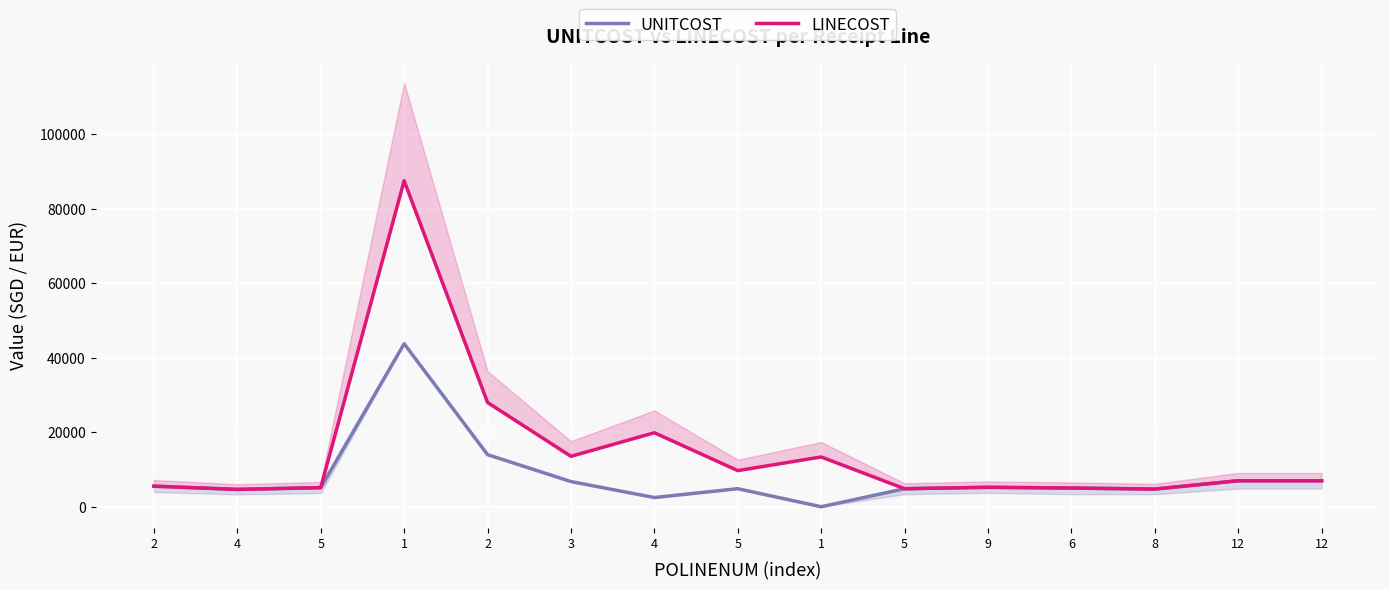

Reading left to right, list all the values displayed in this chart.

UNITCOST: 2=5531.3	4=4666.7	5=5133.4	1=43727.0	2=13988.8	3=6770.0	4=2483.5	5=4853.5	1=13.4	5=4849.6	9=5234.2	6=5027.8	8=4757.2	12=6992.0	12=6992.0
LINECOST: 2=5531.3	4=4666.7	5=5133.4	1=87454.1	2=27977.6	3=13540.0	4=19867.7	5=9707.0	1=13369.2	5=4849.6	9=5234.2	6=5027.8	8=4757.2	12=6992.0	12=6992.0